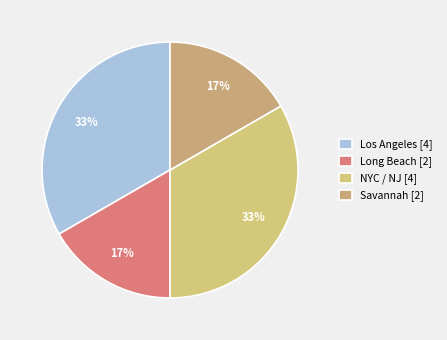

How many segments does this pie chart have?

4